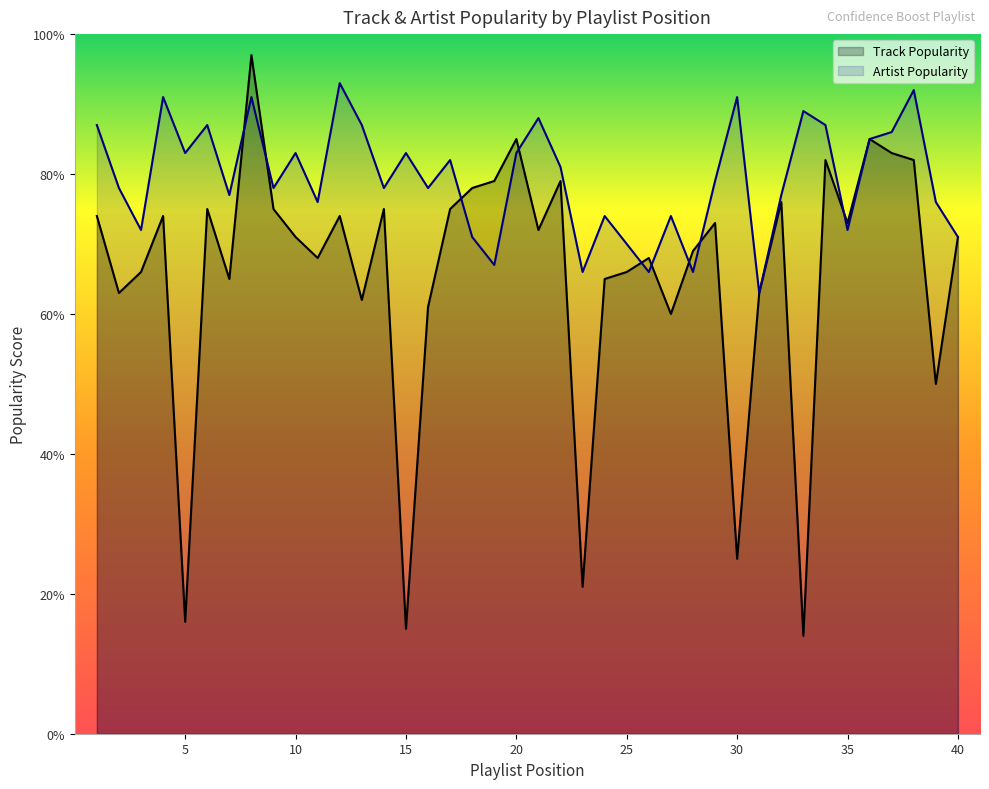

Count the number of categories in the chart.

40